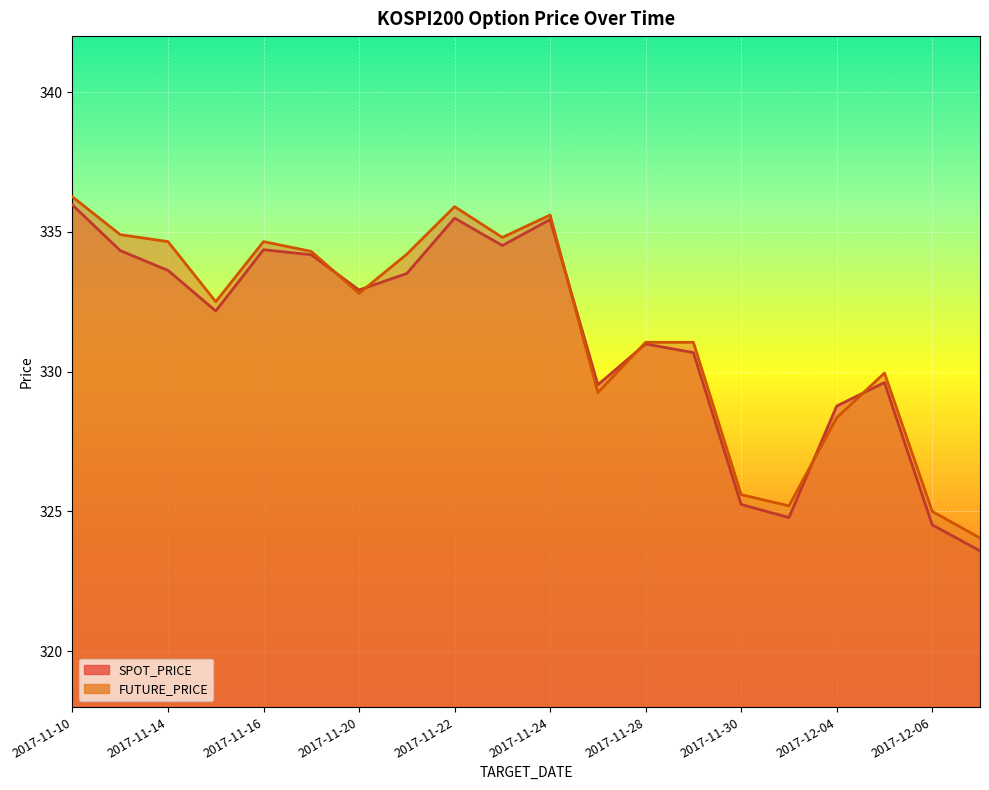

What is the difference between the highest and lowest values at 2017-12-04?

0.4